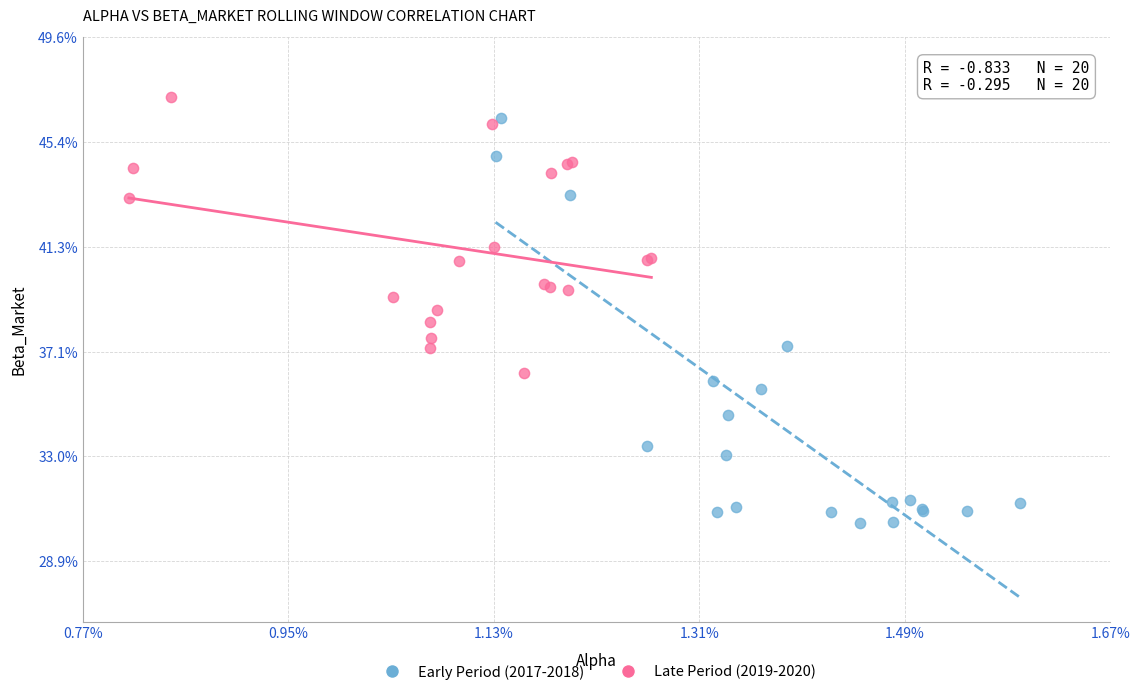

Which series contains the lowest Y value?

Early Period (2017-2018)